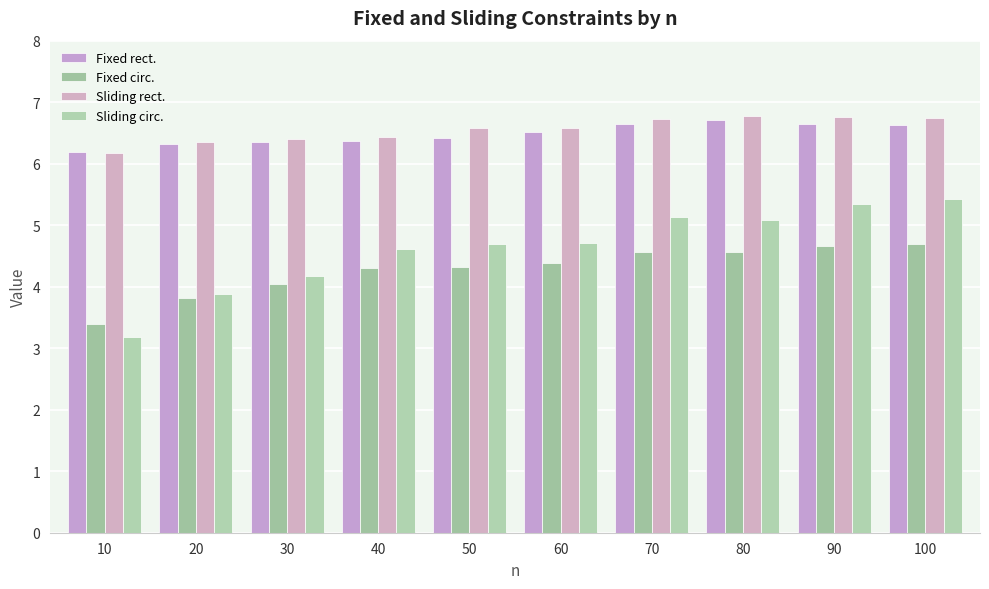

Reading left to right, transcribe all the data shown in this chart.

Fixed rect.: 10=6.2	20=6.3	30=6.3	40=6.4	50=6.4	60=6.5	70=6.6	80=6.7	90=6.6	100=6.6
Fixed circ.: 10=3.4	20=3.8	30=4.1	40=4.3	50=4.3	60=4.4	70=4.6	80=4.6	90=4.7	100=4.7
Sliding rect.: 10=6.2	20=6.4	30=6.4	40=6.4	50=6.6	60=6.6	70=6.7	80=6.8	90=6.8	100=6.7
Sliding circ.: 10=3.2	20=3.9	30=4.2	40=4.6	50=4.7	60=4.7	70=5.1	80=5.1	90=5.4	100=5.4